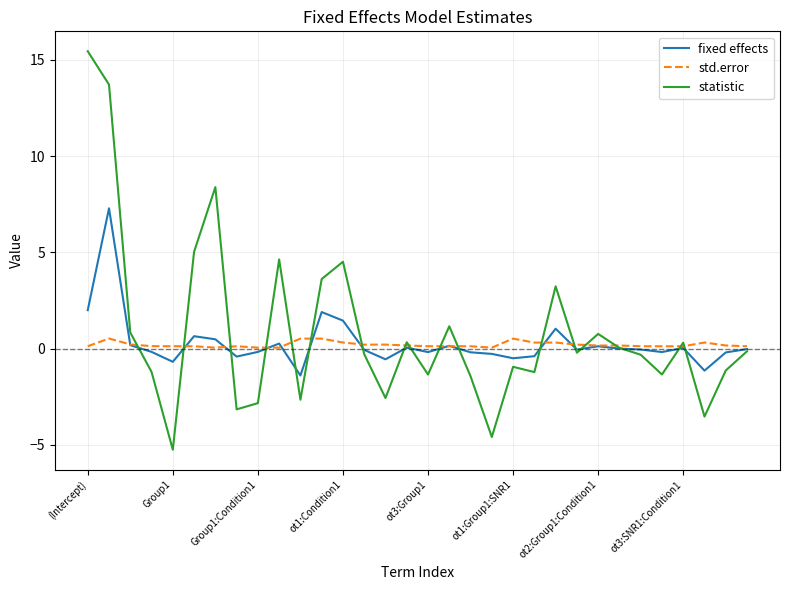

At how many categories does at least one series exceed 9?

2